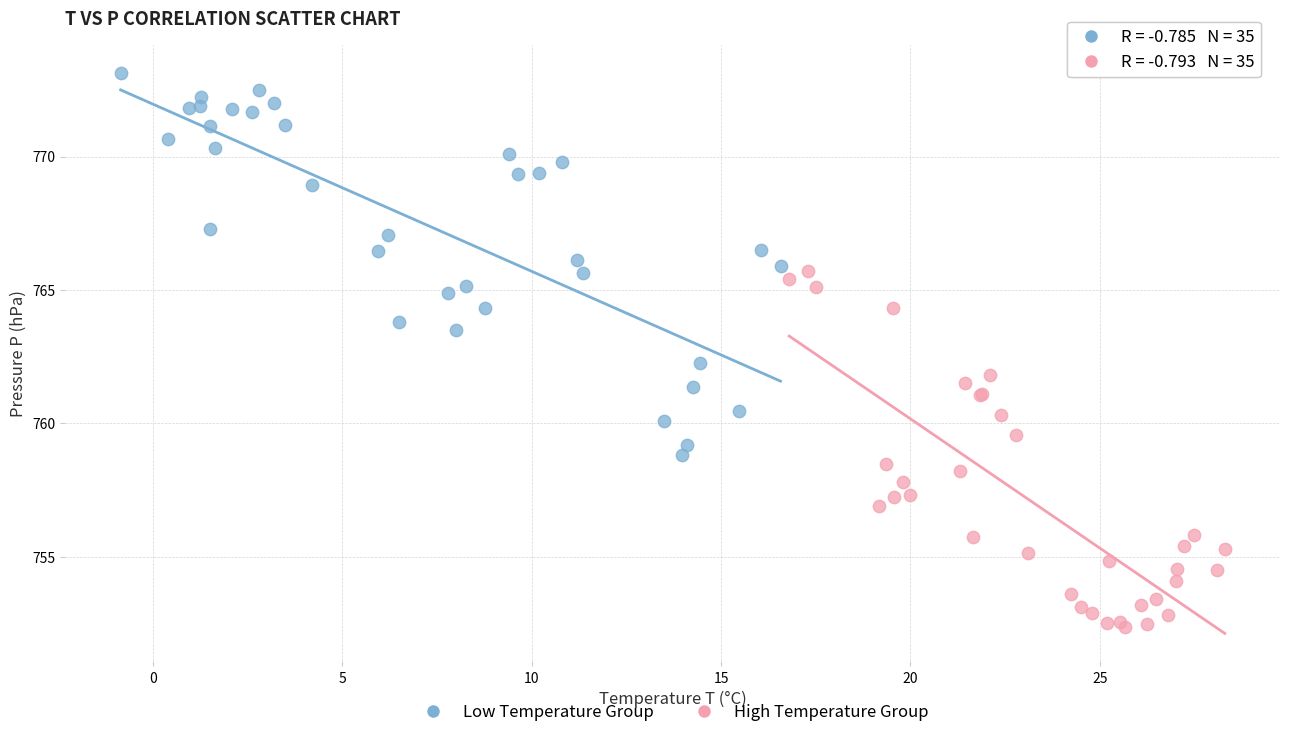

Which series reaches the maximum Y coordinate?

Low Temperature Group